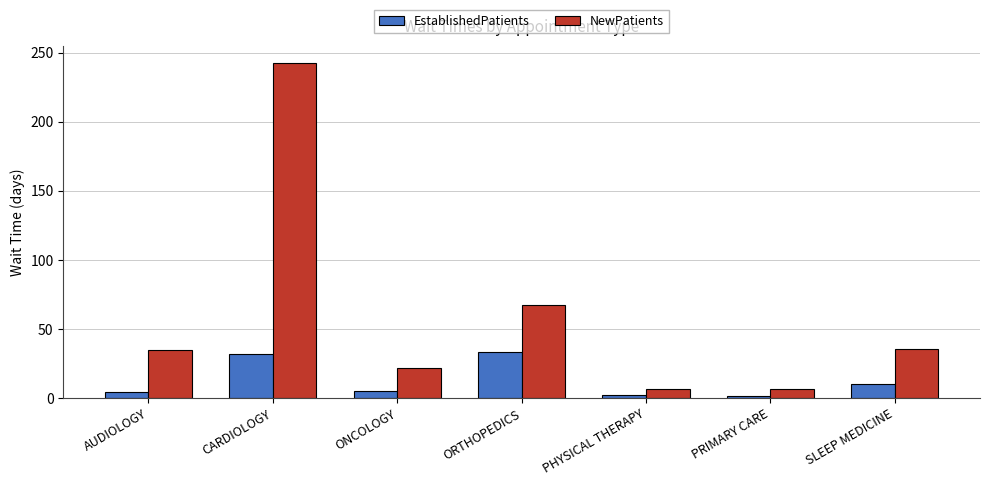

What is the spread (max minus min) of values at PRIMARY CARE?

5.5